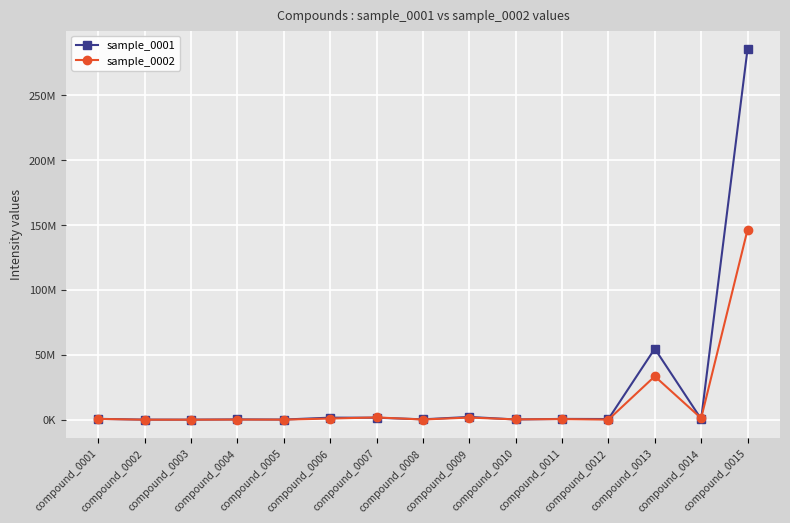

What are all the series names shown in the legend?

sample_0001, sample_0002